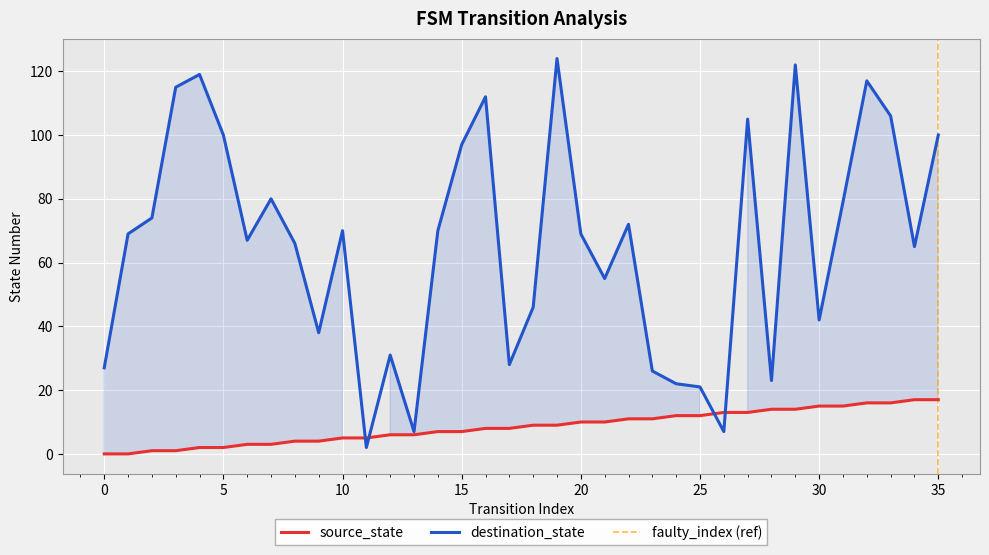

Is it true that source_state equals 5 at 11?

True